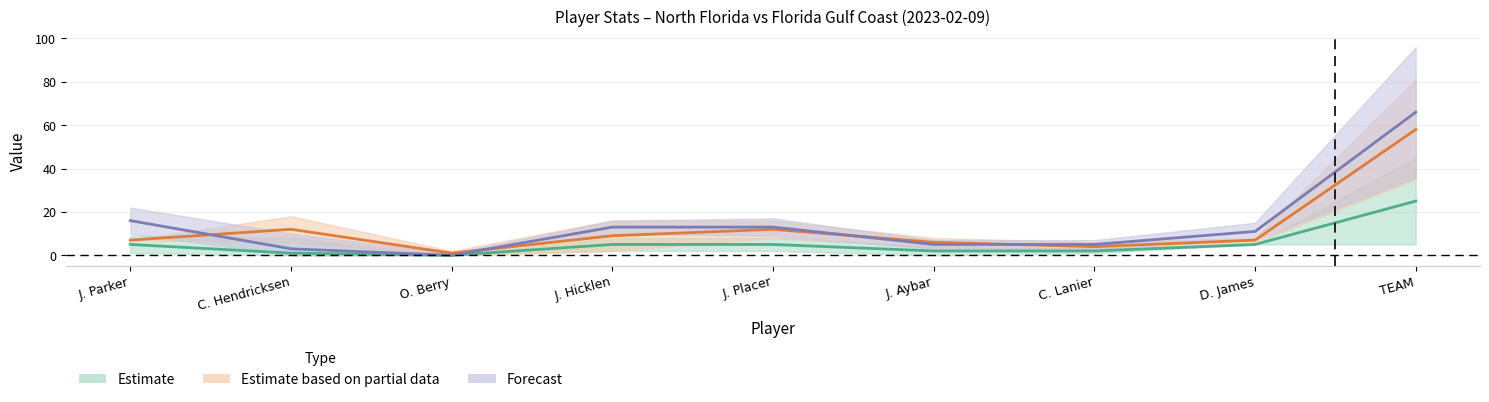

True or false: FGM and PTS cross at least once.

False